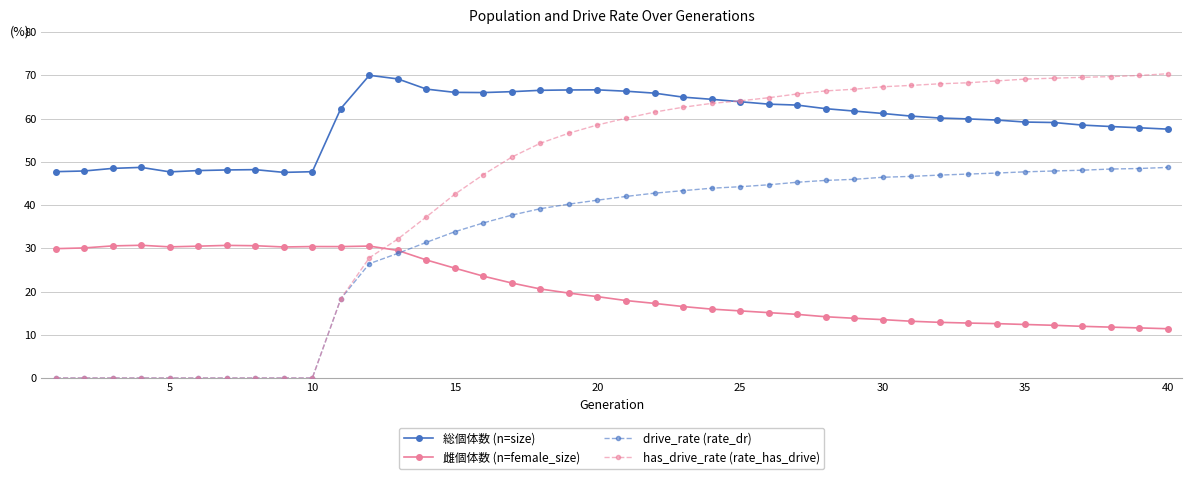

Which series has the largest total across all categories?

総個体数 (n=size)